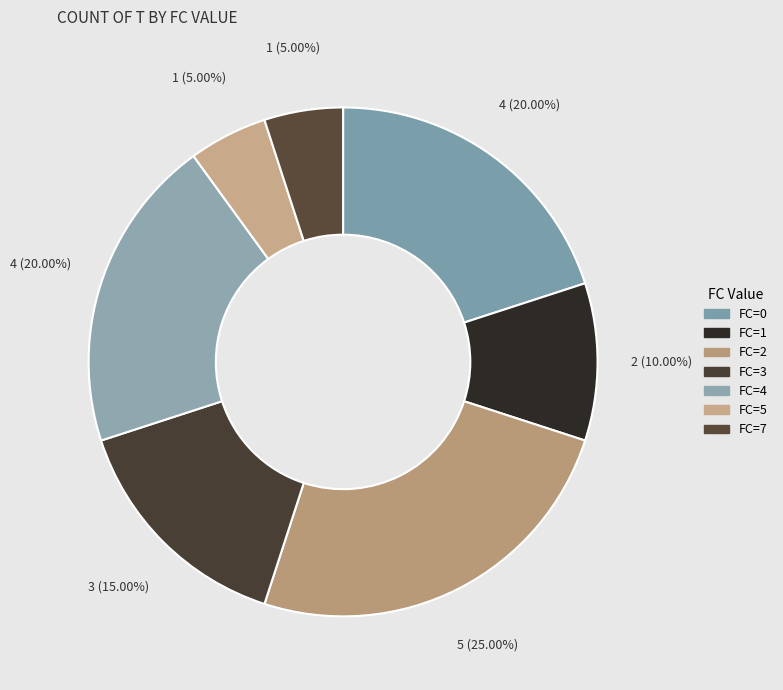

True or false: FC=4 accounts for 9% of the total.

False